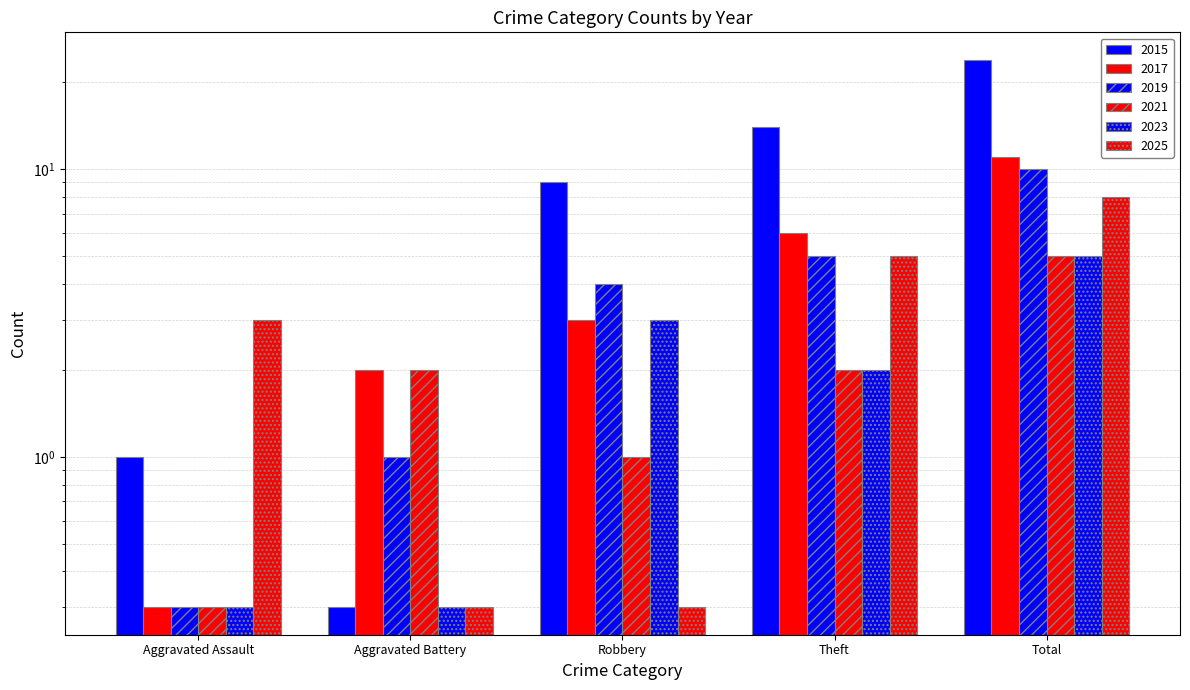

At which label does 2023 reach its minimum?

Aggravated Assault